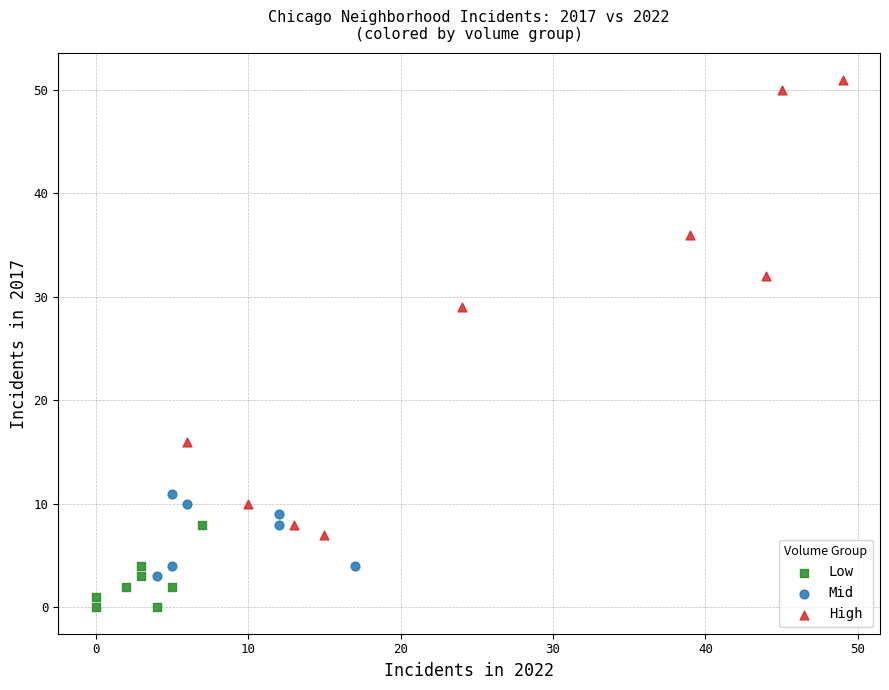

What are all the series names shown in the legend?

Low, Mid, High